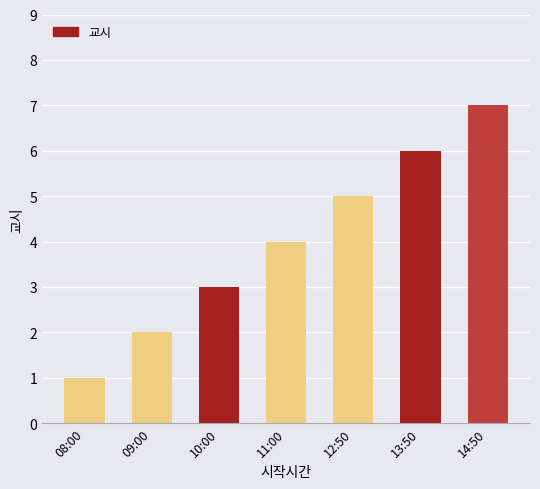

True or false: the data shows 12 at 14:50.

False